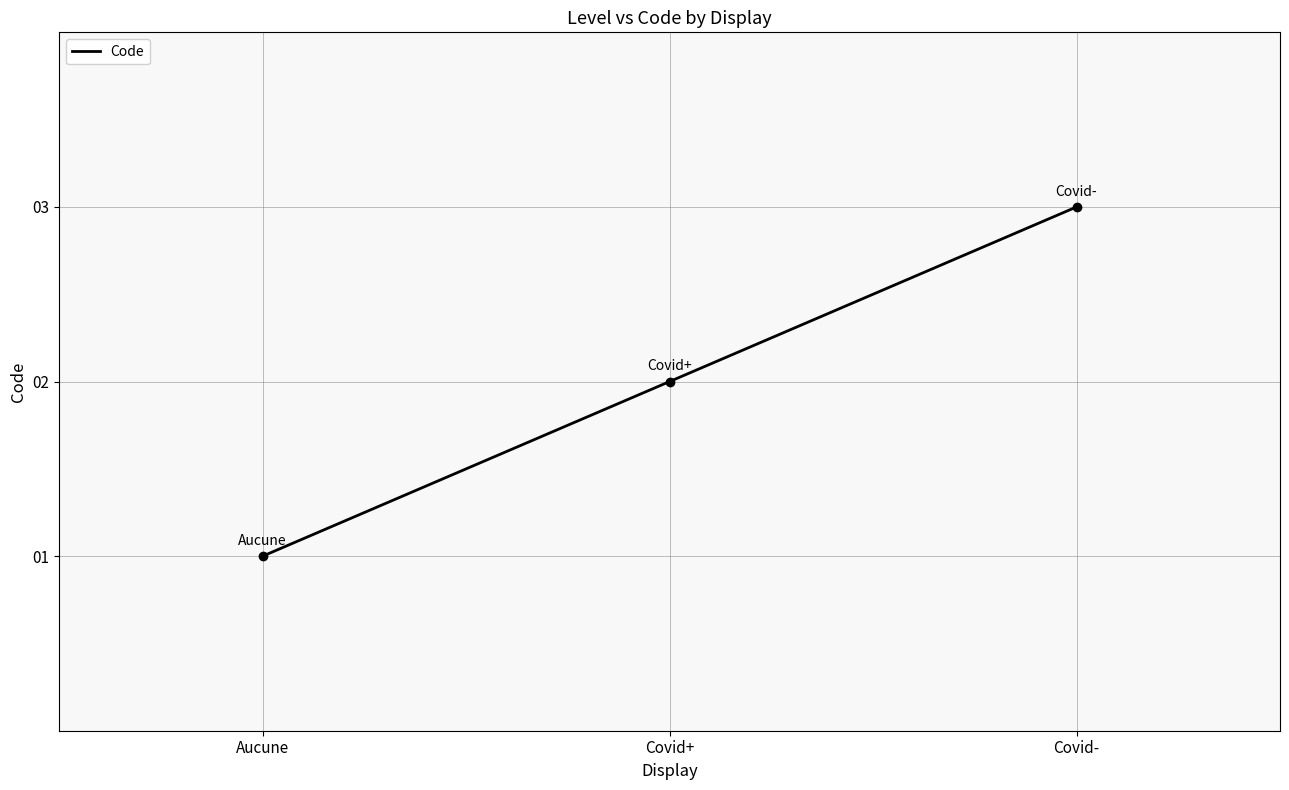

How many categories are shown in the chart?

3